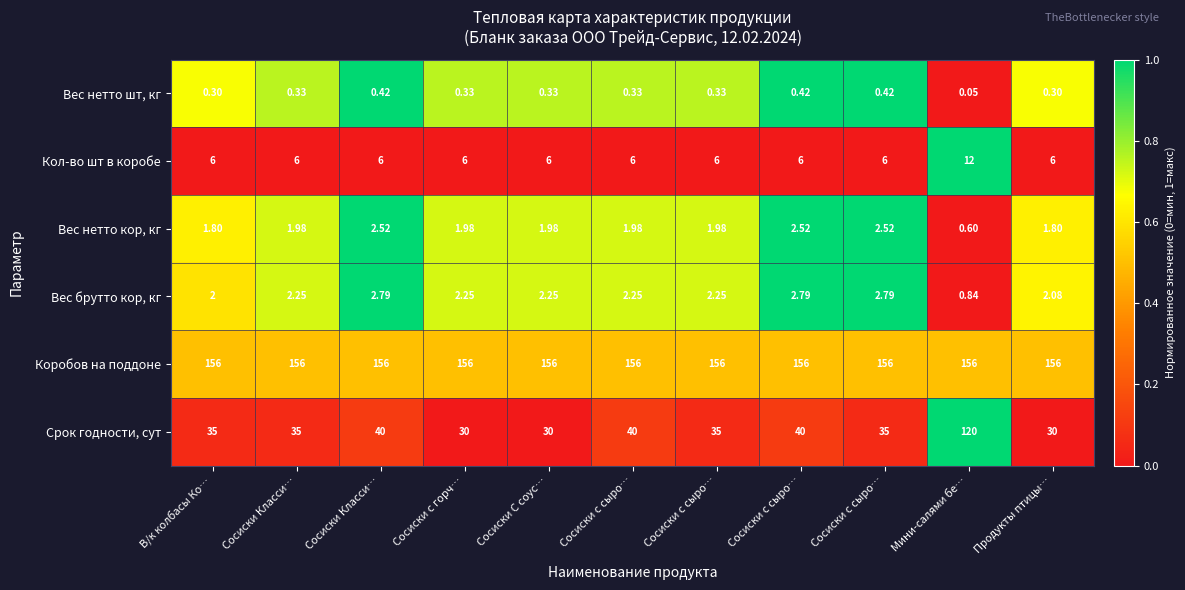

How many data points does each series have?

11